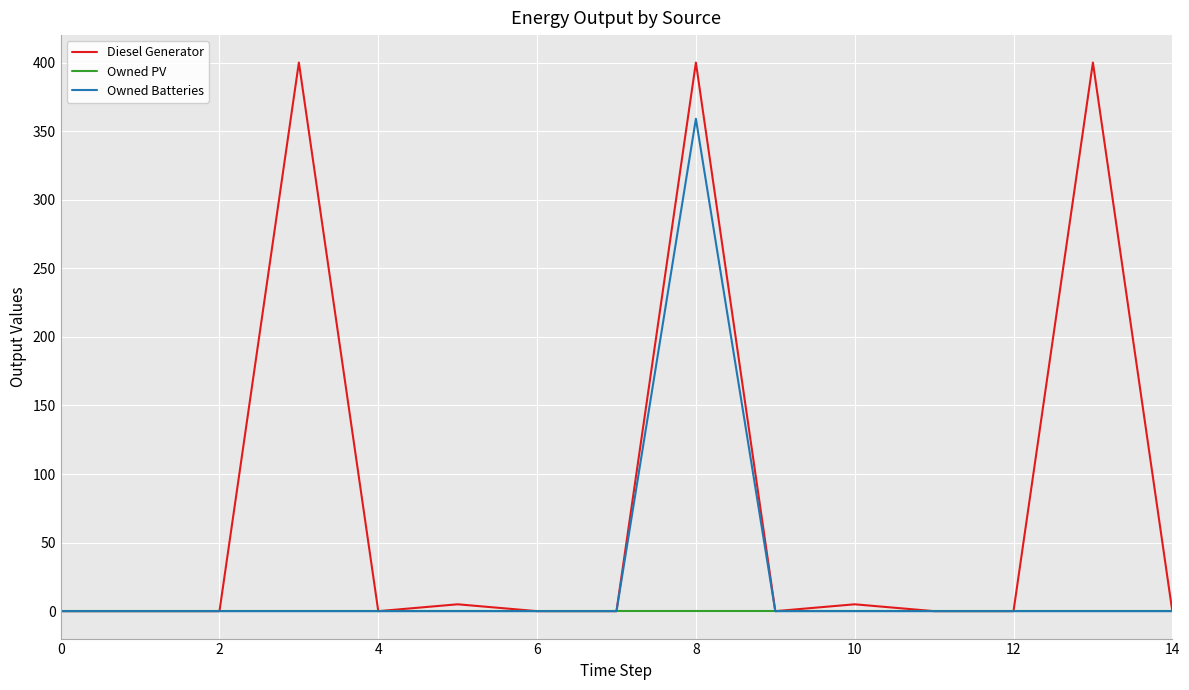

Which series has the largest total across all categories?

Diesel Generator